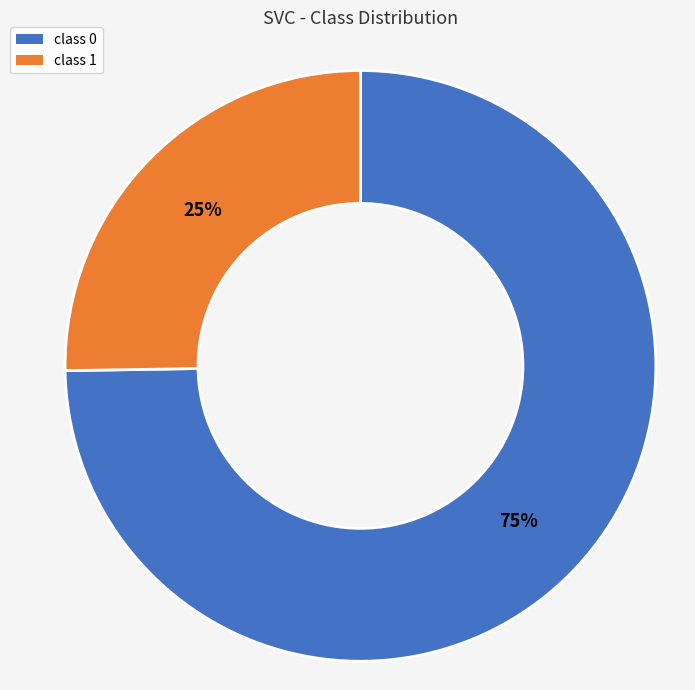

Is there any slice that represents more than half of the pie?

Yes